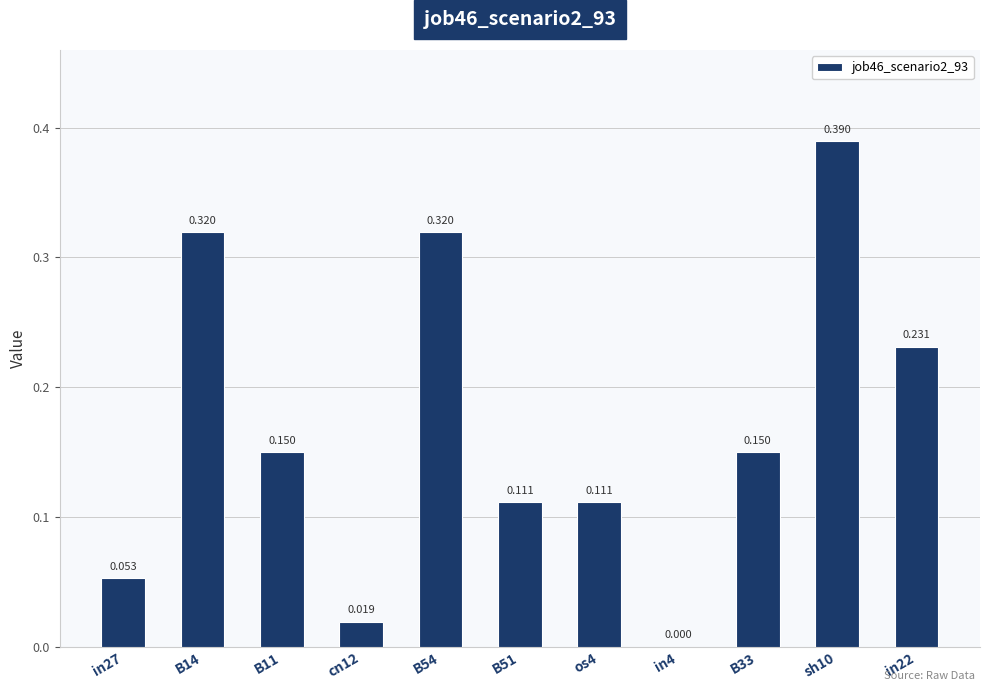

Reading right to left, what are all the values shown in this chart?

in22=0.2	sh10=0.4	B33=0.1	in4=0.0	os4=0.1	B51=0.1	B54=0.3	cn12=0.0	B11=0.1	B14=0.3	in27=0.1